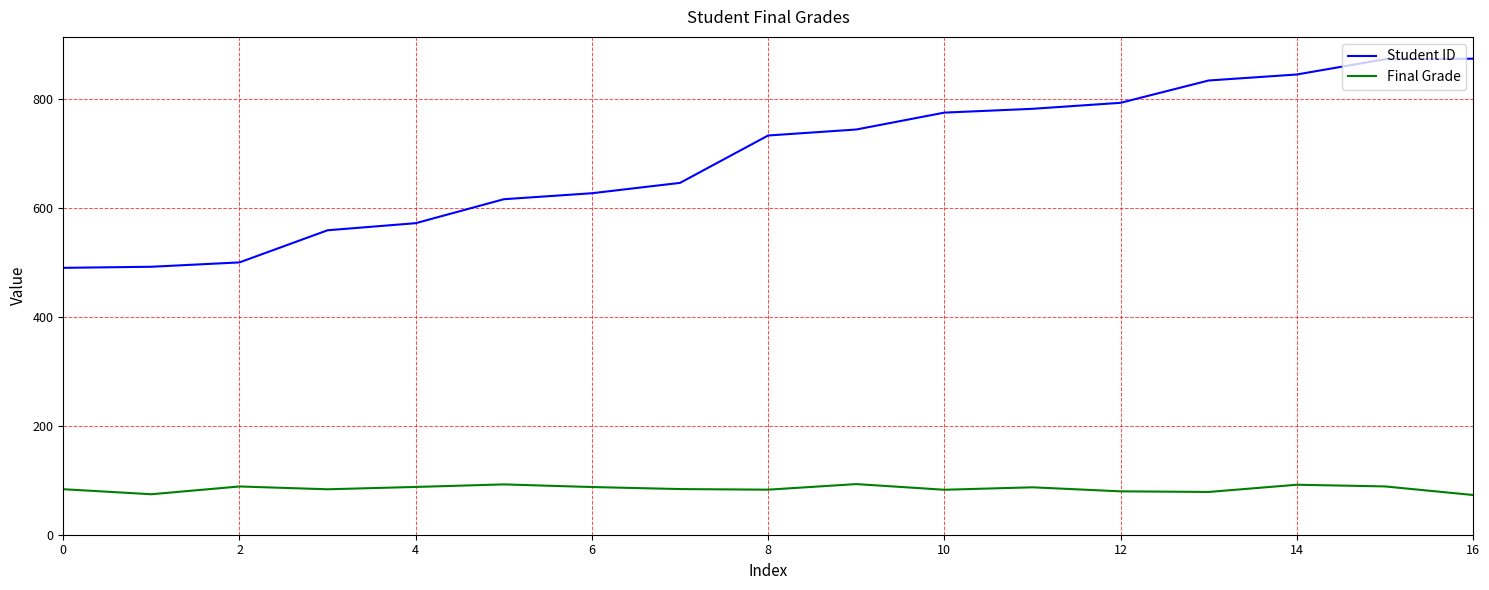

What is the difference between the maximum and minimum values in the Student ID series?

384.0